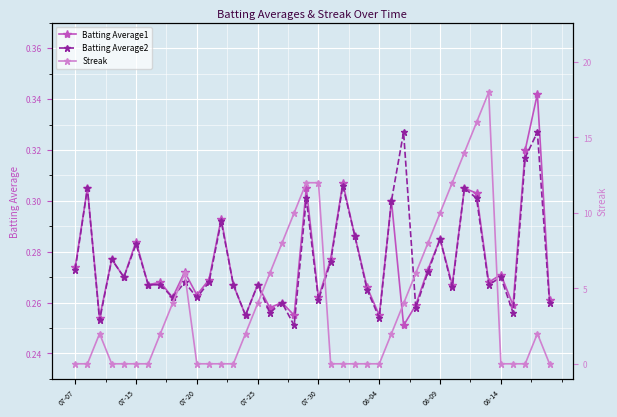

At 38, list the series in order from largest to smallest.

Streak, Batting Average1, Batting Average2